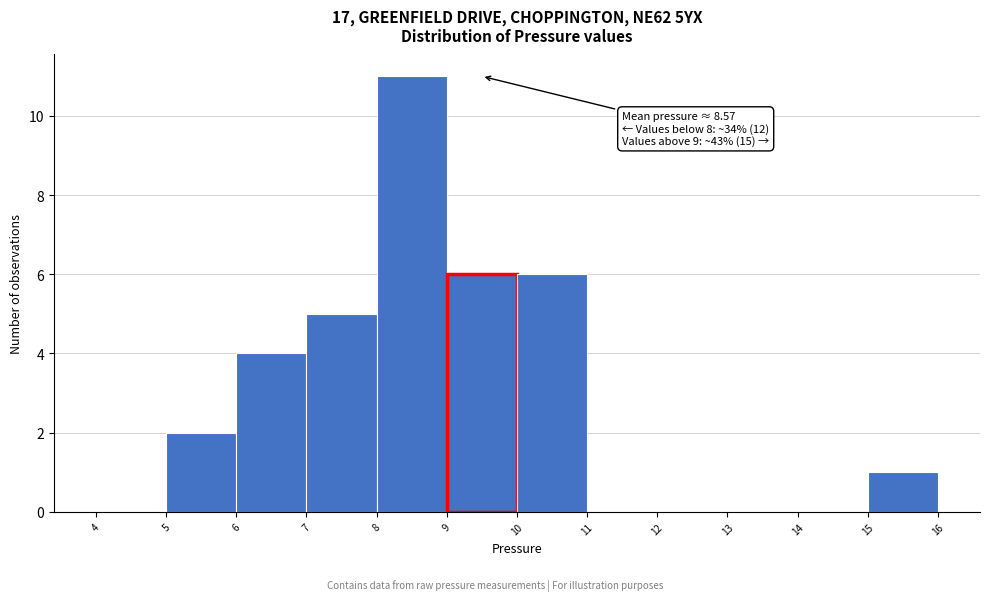

Over which range of the x-axis is the bar tallest?

8 to 9